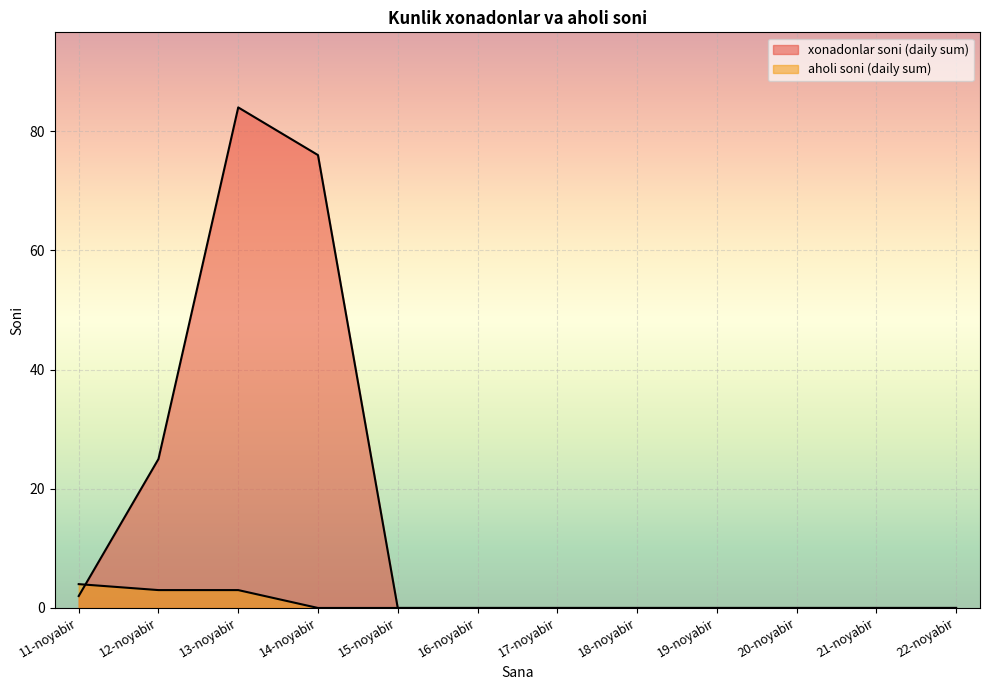

How many lines are shown in the chart?

2